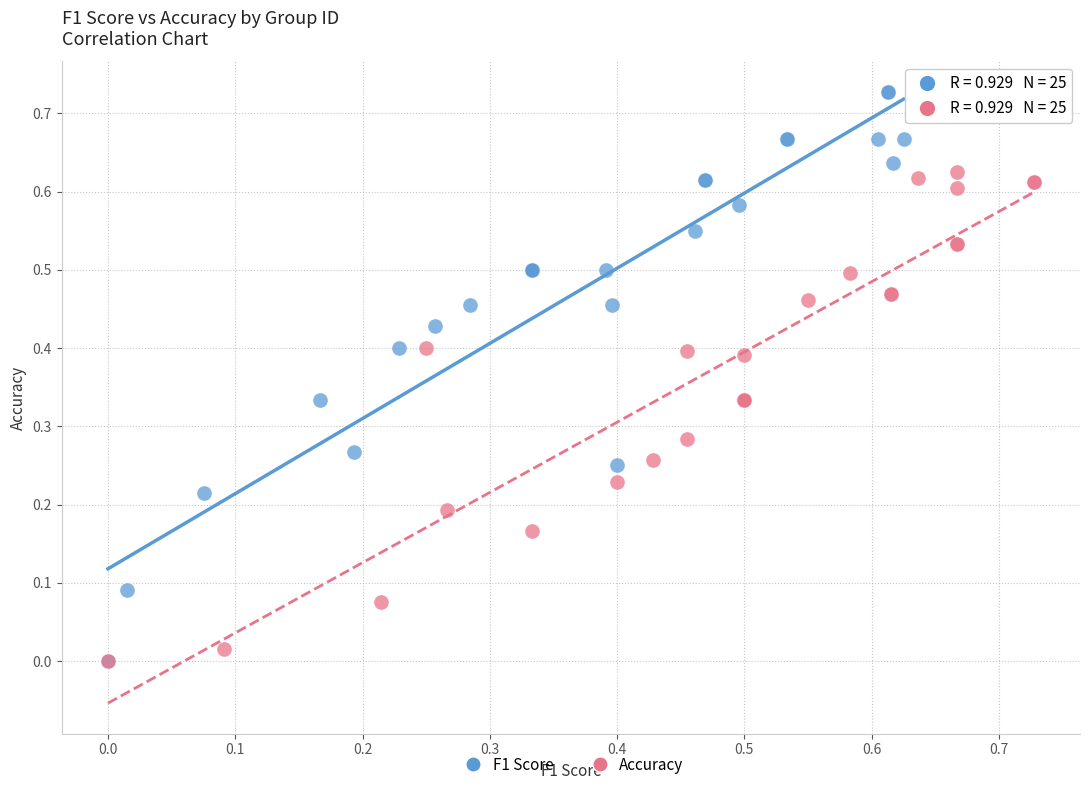

Which series has the widest spread of Y values?

F1 Score